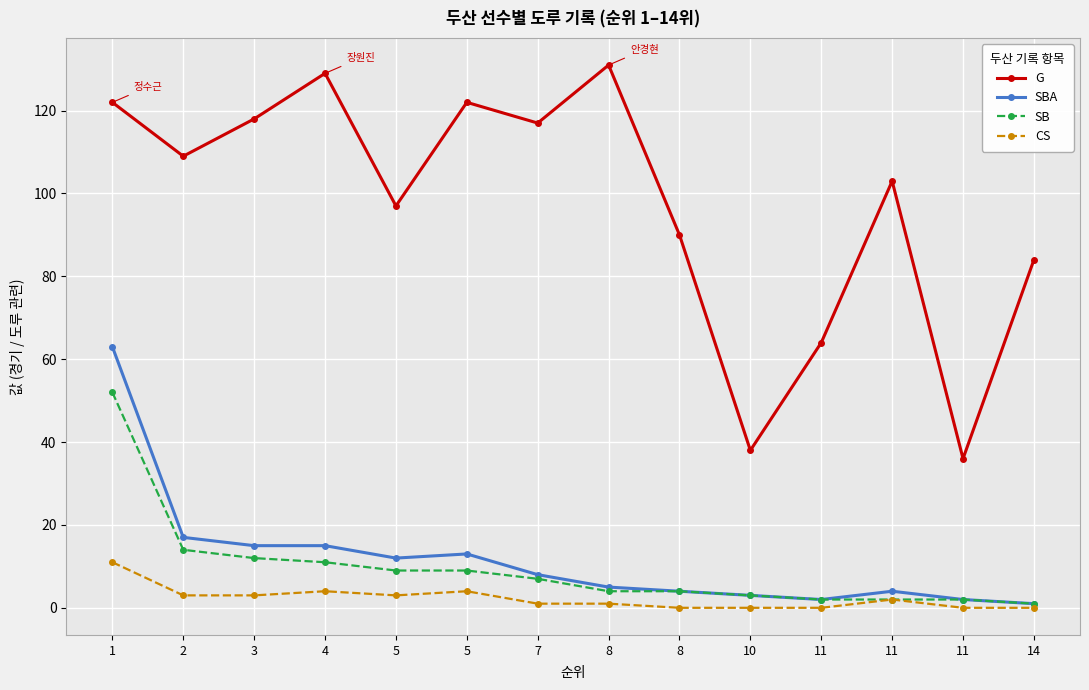

At which category is the sum across all series the highest?

1